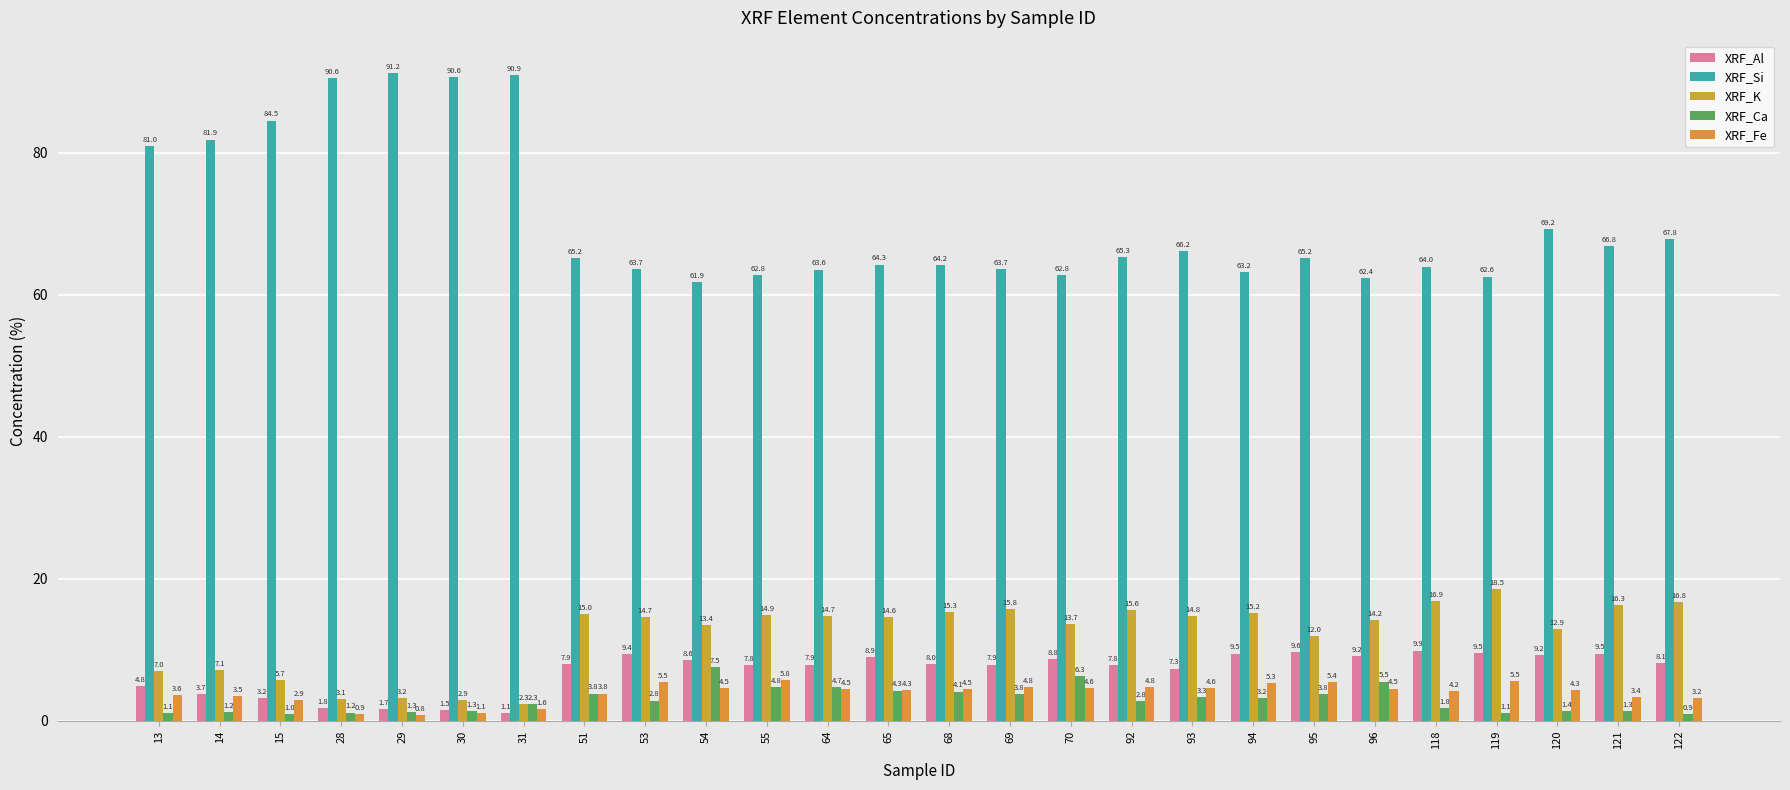

What is the average value of the XRF_Ca series?

2.9